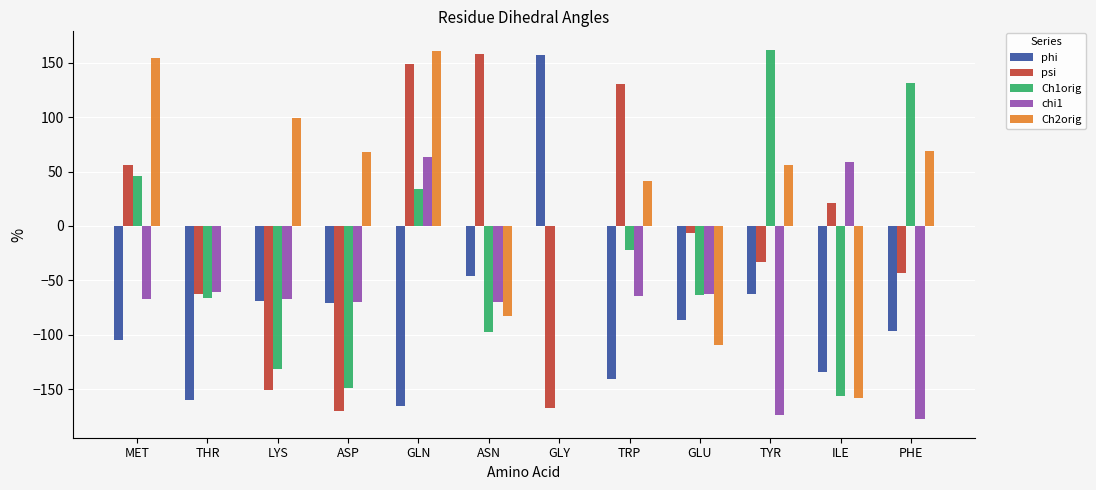

What is the spread (max minus min) of values at ASP?

237.7